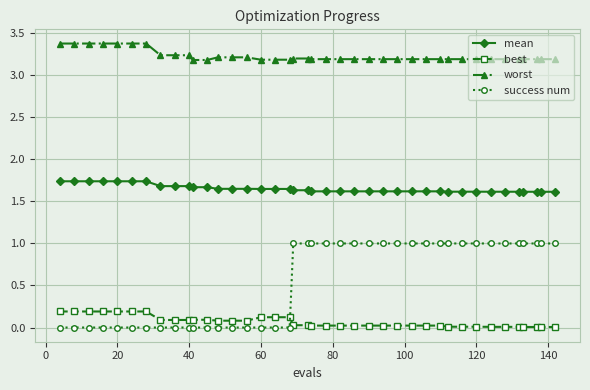

How many data points does each series have?

40